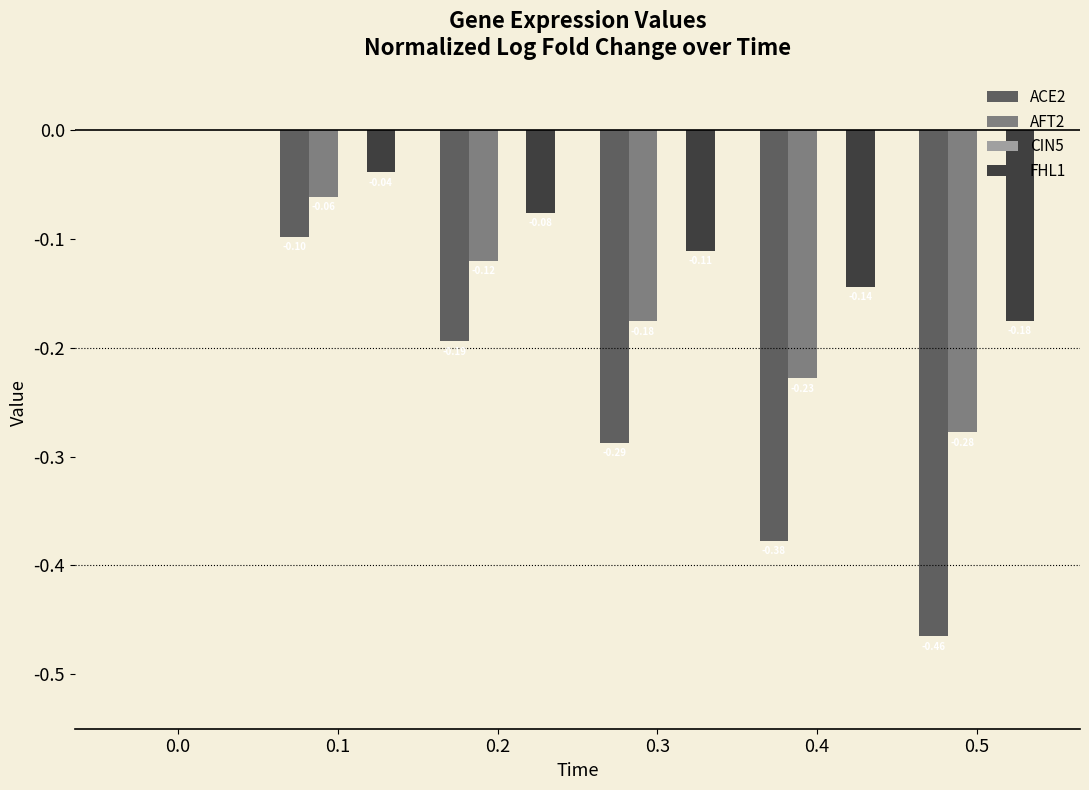

What is the difference between the AFT2 values at 0.0 and 0.1?

0.1